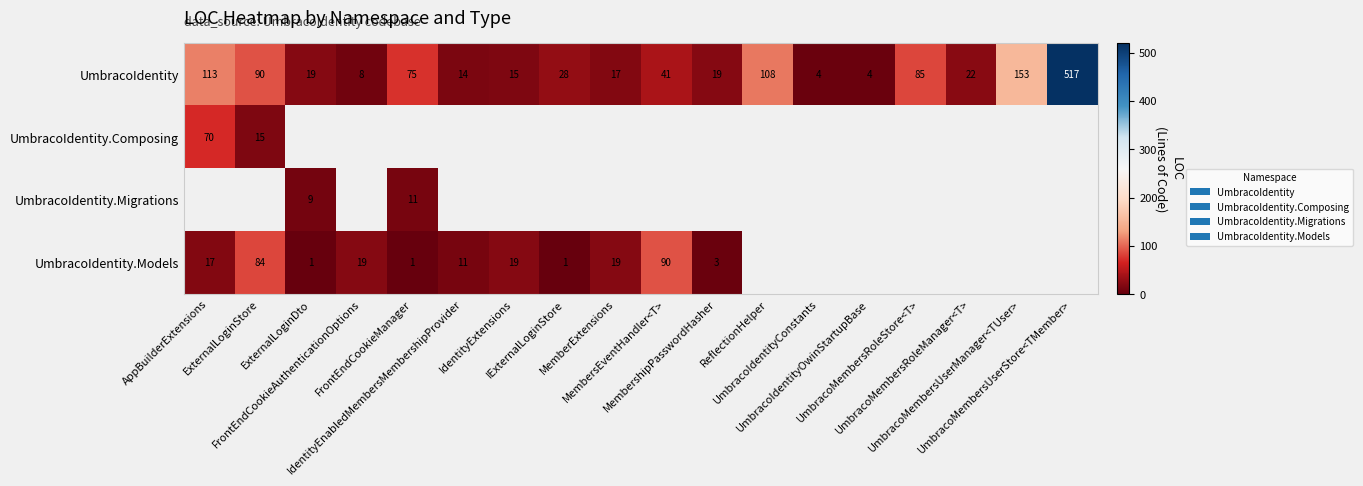

What is the maximum value for UmbracoIdentity?

517